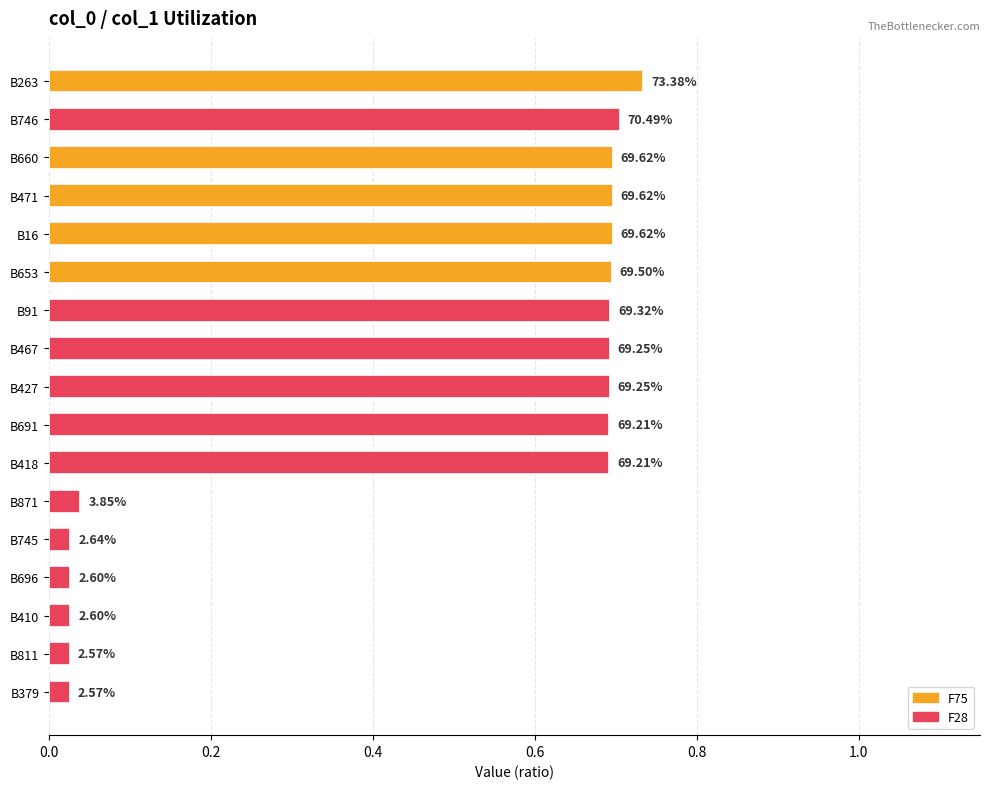

How many bars are there in total?

17